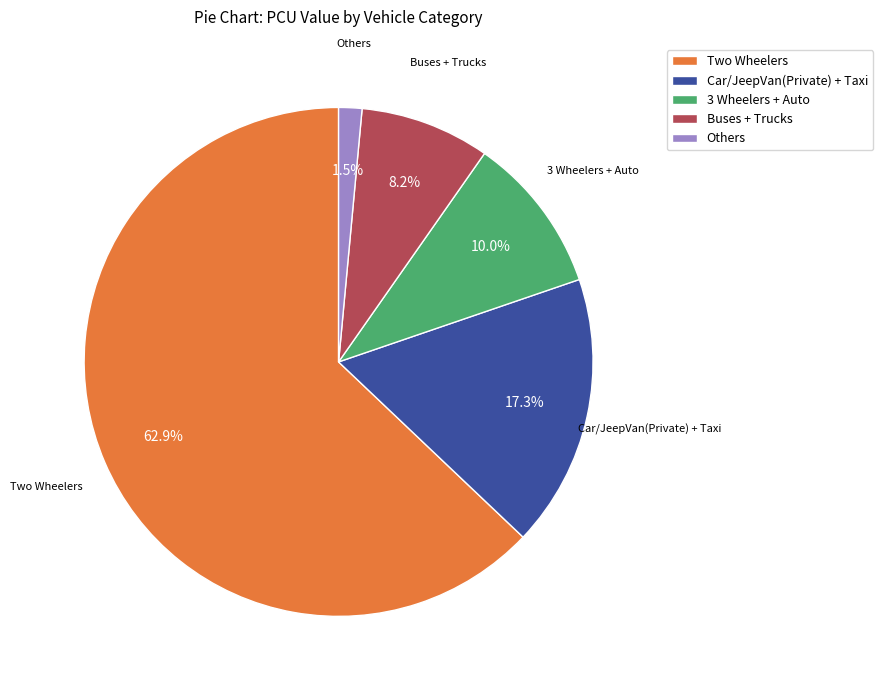

Between 3 Wheelers + Auto and Others, which is larger?

3 Wheelers + Auto